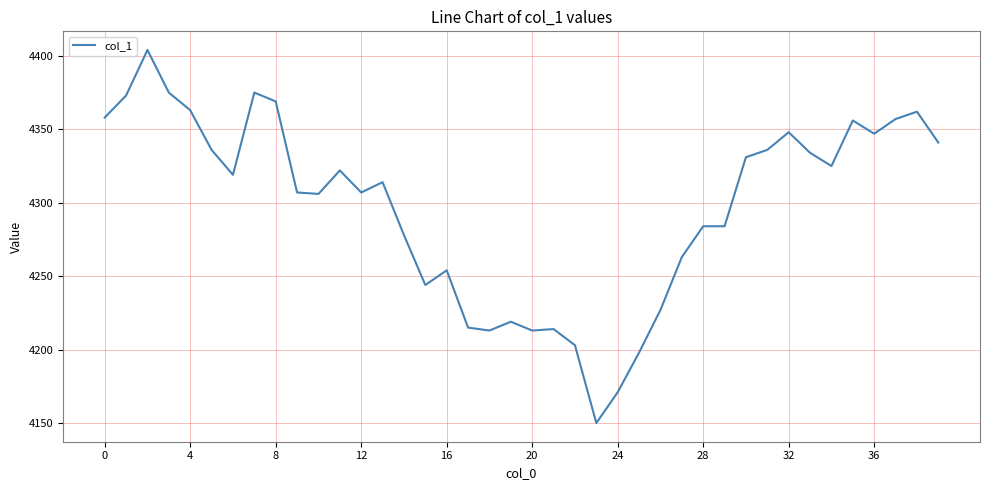

What is the maximum value shown in the chart?

4404